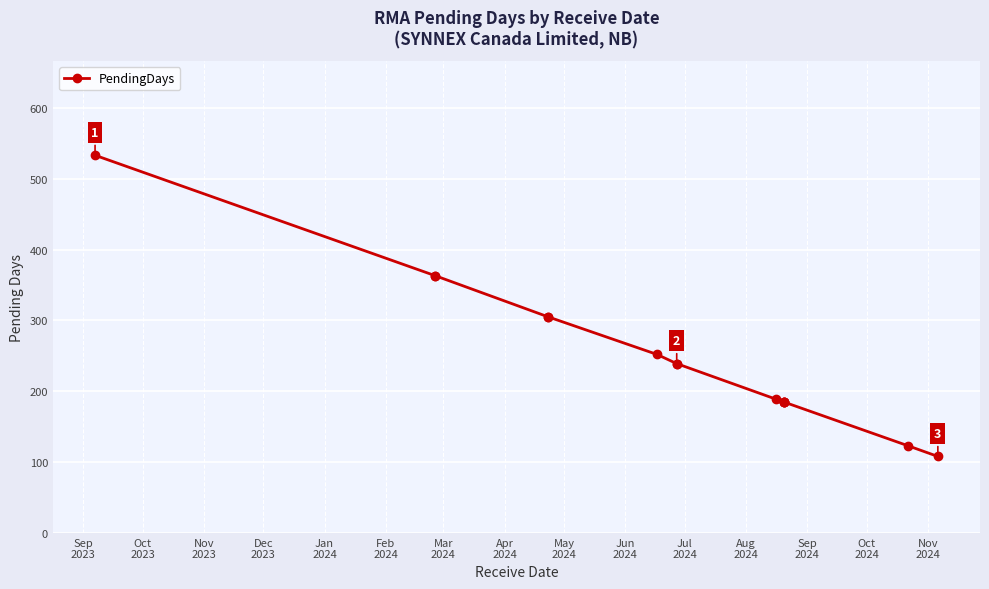

Is this an area chart (filled region under the line)?

No